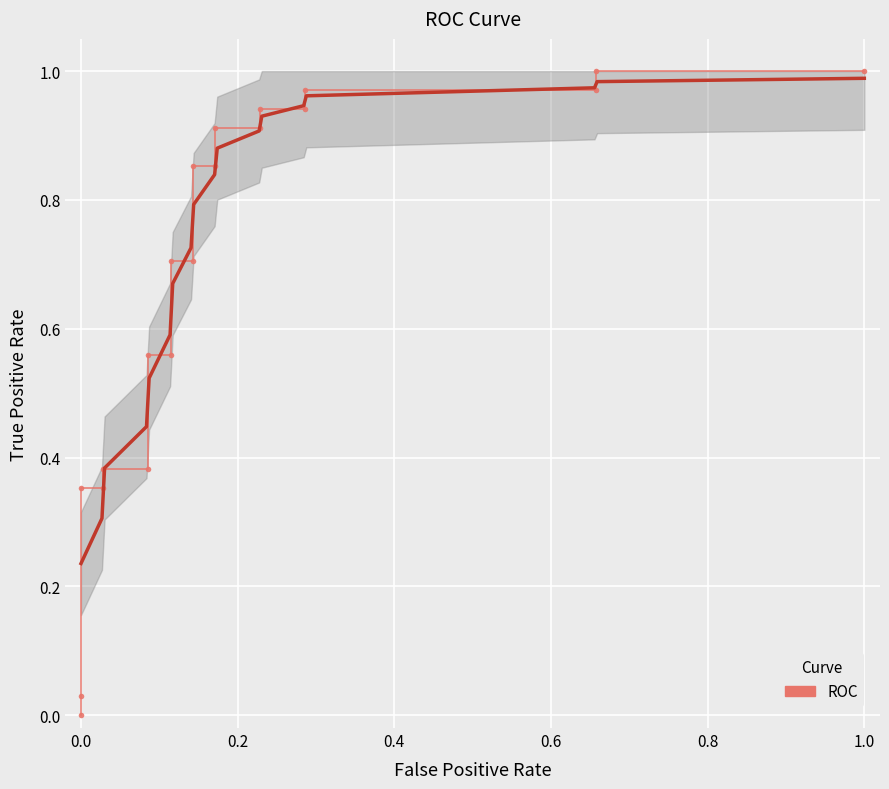

What is the average value?

0.7